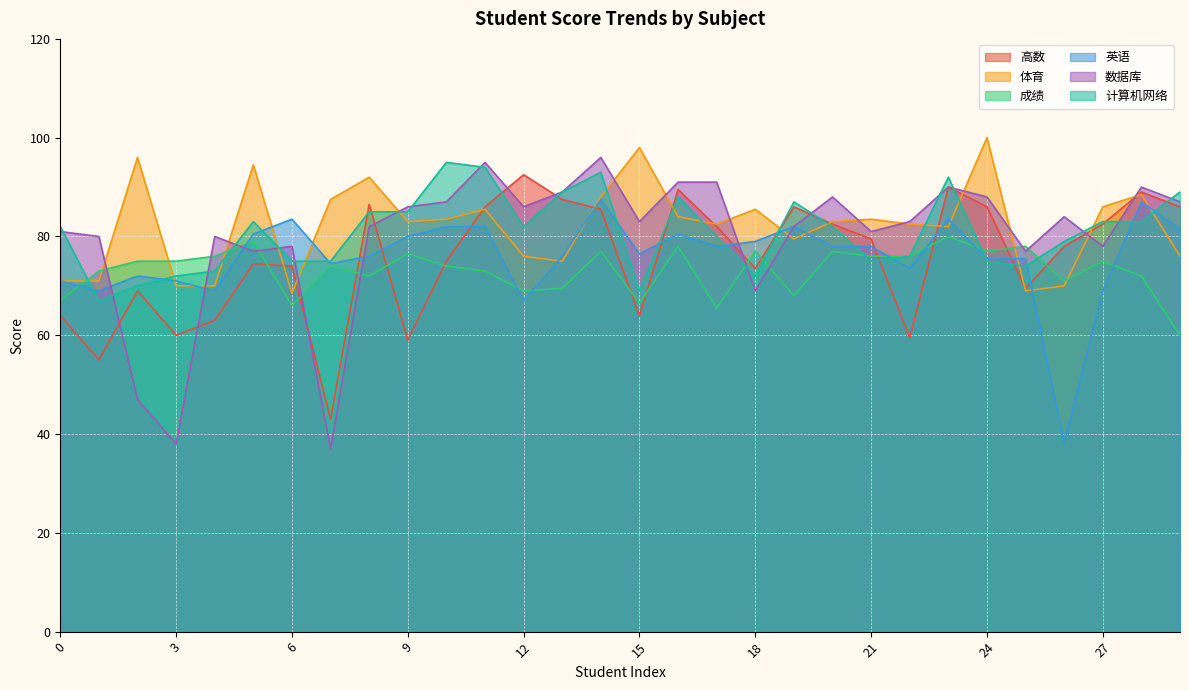

True or false: 数据库 has a value of 91.0 at 16.

True